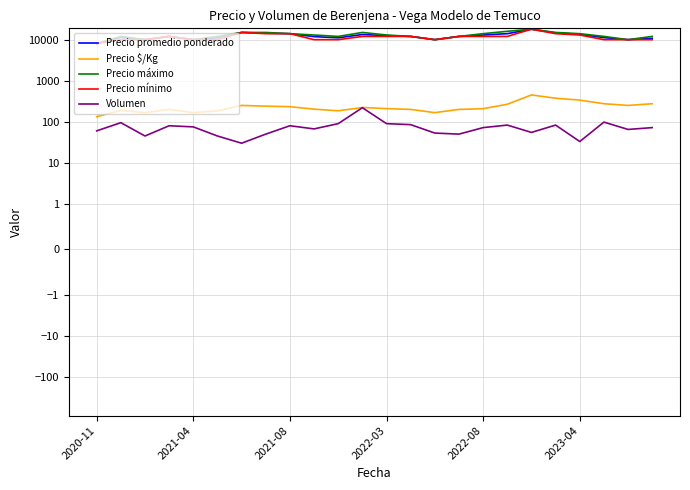

Rank the series by their maximum value, from highest to lowest.

Precio promedio ponderado, Precio máximo, Precio mínimo, Precio $/Kg, Volumen